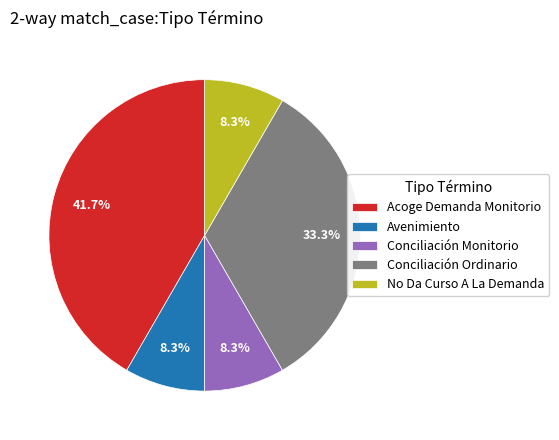

Approximately how many times larger is the value at Conciliación Monitorio compared to No Da Curso A La Demanda?

1.0